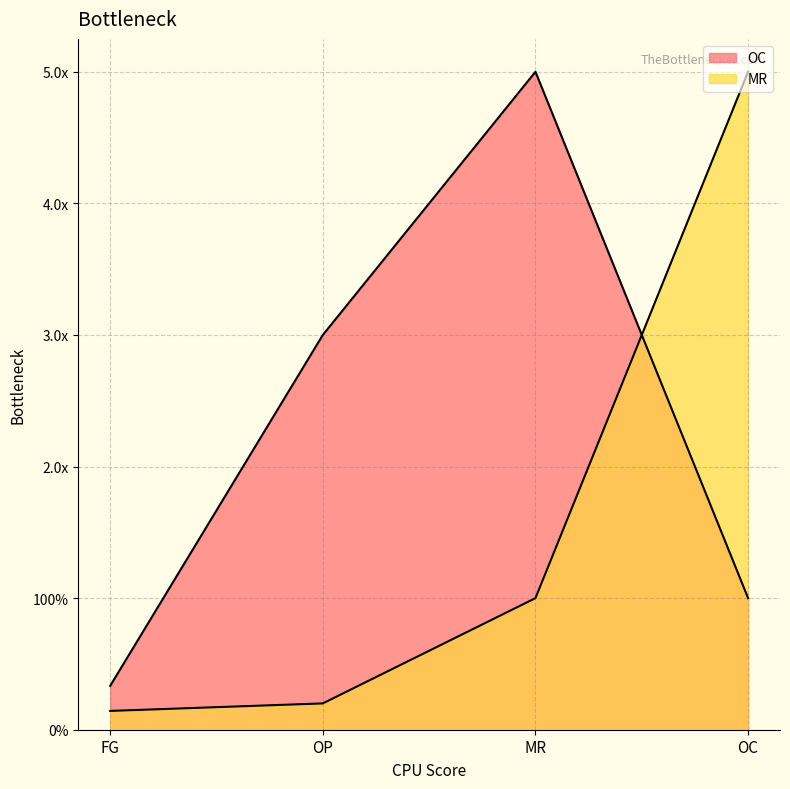

What is the approximate value of OC at FG?

0.3